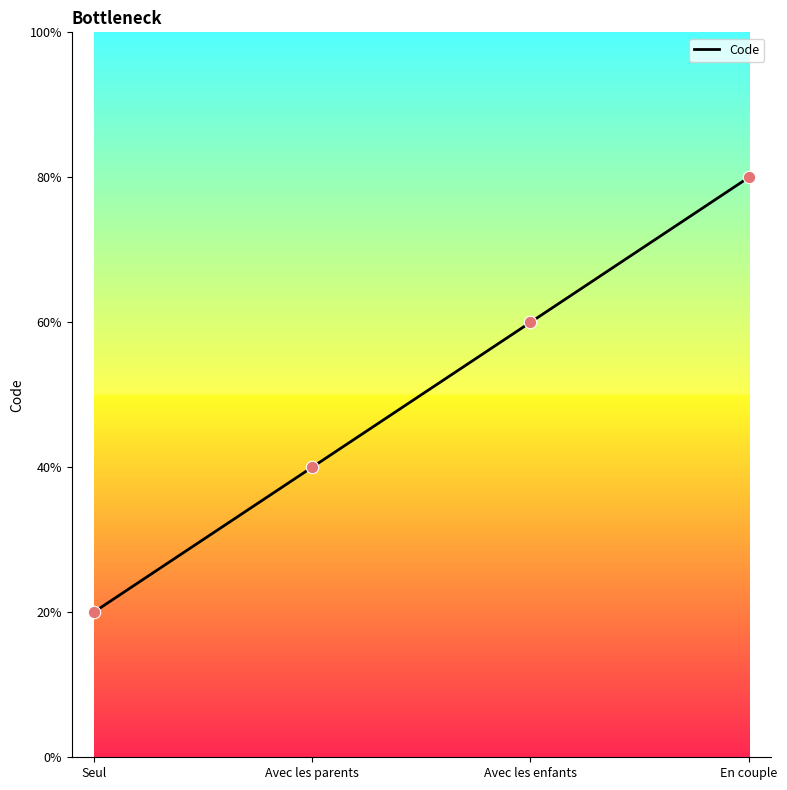

Which has a higher value, En couple or Avec les enfants?

En couple